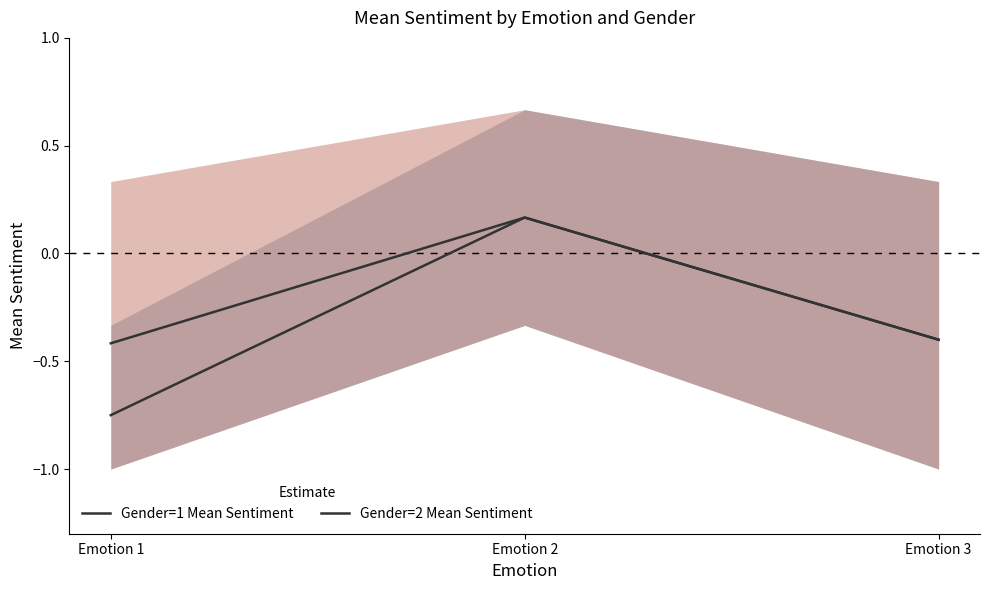

List the series in order of their peak value, lowest first.

Gender=1 Mean Sentiment, Gender=2 Mean Sentiment